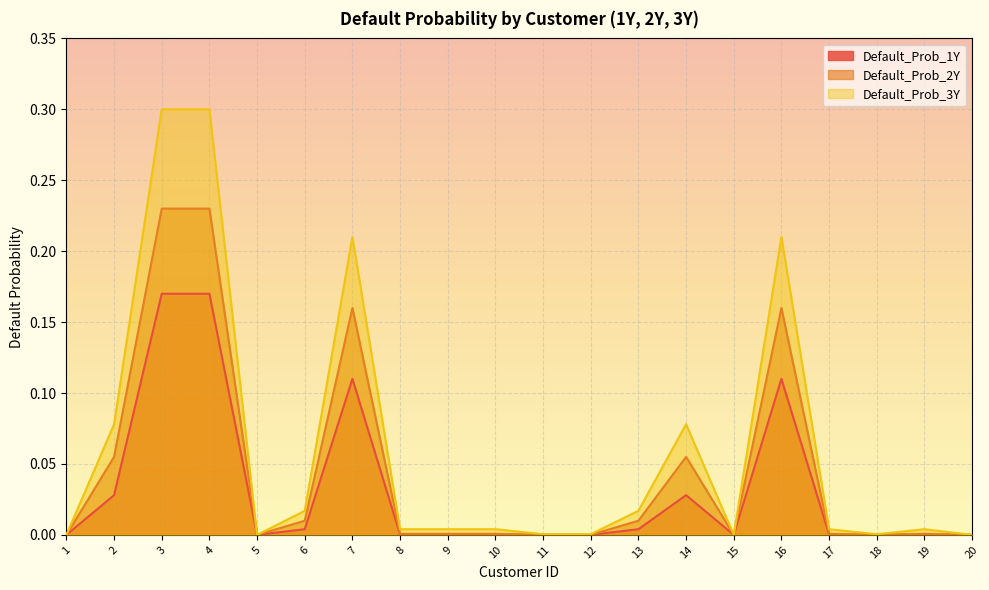

Reading left to right, extract all data points from this chart.

Default_Prob_1Y: 1=0.0	2=0.0	3=0.2	4=0.2	5=0.0	6=0.0	7=0.1	8=0.0	9=0.0	10=0.0	11=0.0	12=0.0	13=0.0	14=0.0	15=0.0	16=0.1	17=0.0	18=0.0	19=0.0	20=0.0
Default_Prob_2Y: 1=0.0	2=0.1	3=0.2	4=0.2	5=0.0	6=0.0	7=0.2	8=0.0	9=0.0	10=0.0	11=0.0	12=0.0	13=0.0	14=0.1	15=0.0	16=0.2	17=0.0	18=0.0	19=0.0	20=0.0
Default_Prob_3Y: 1=0.0	2=0.1	3=0.3	4=0.3	5=0.0	6=0.0	7=0.2	8=0.0	9=0.0	10=0.0	11=0.0	12=0.0	13=0.0	14=0.1	15=0.0	16=0.2	17=0.0	18=0.0	19=0.0	20=0.0